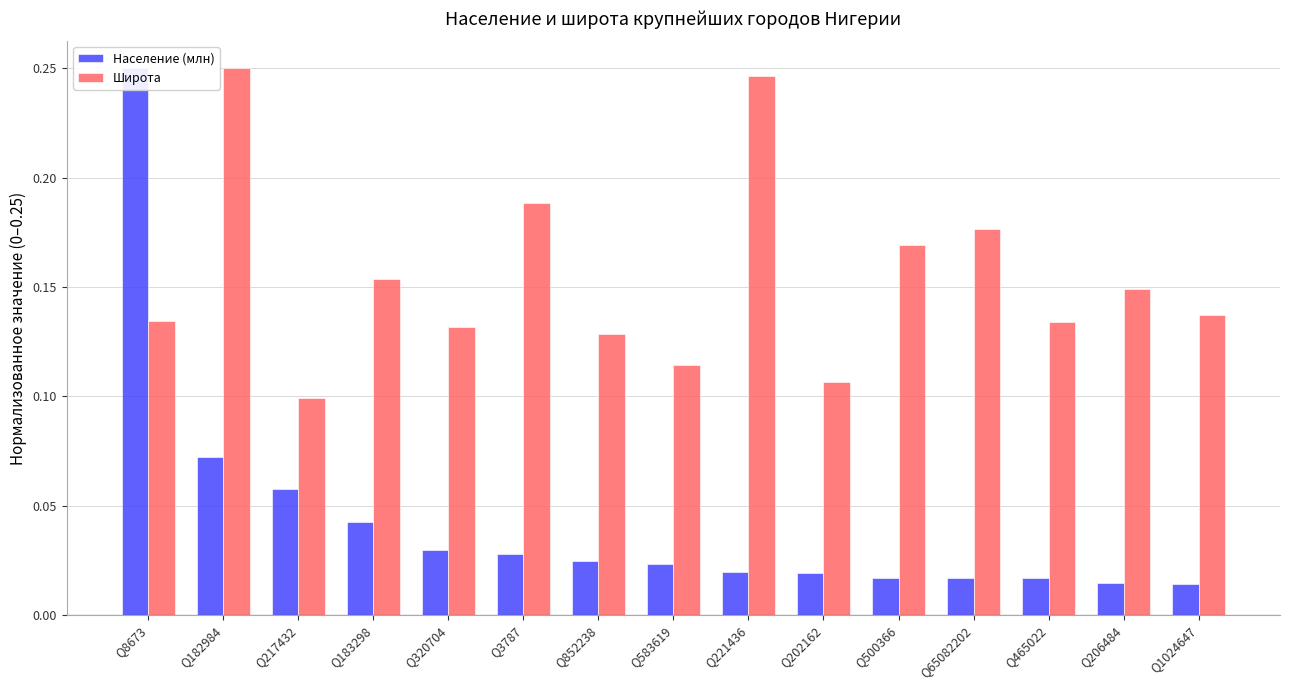

What is the difference between the second highest and second lowest values in the Население (млн) series?

0.1